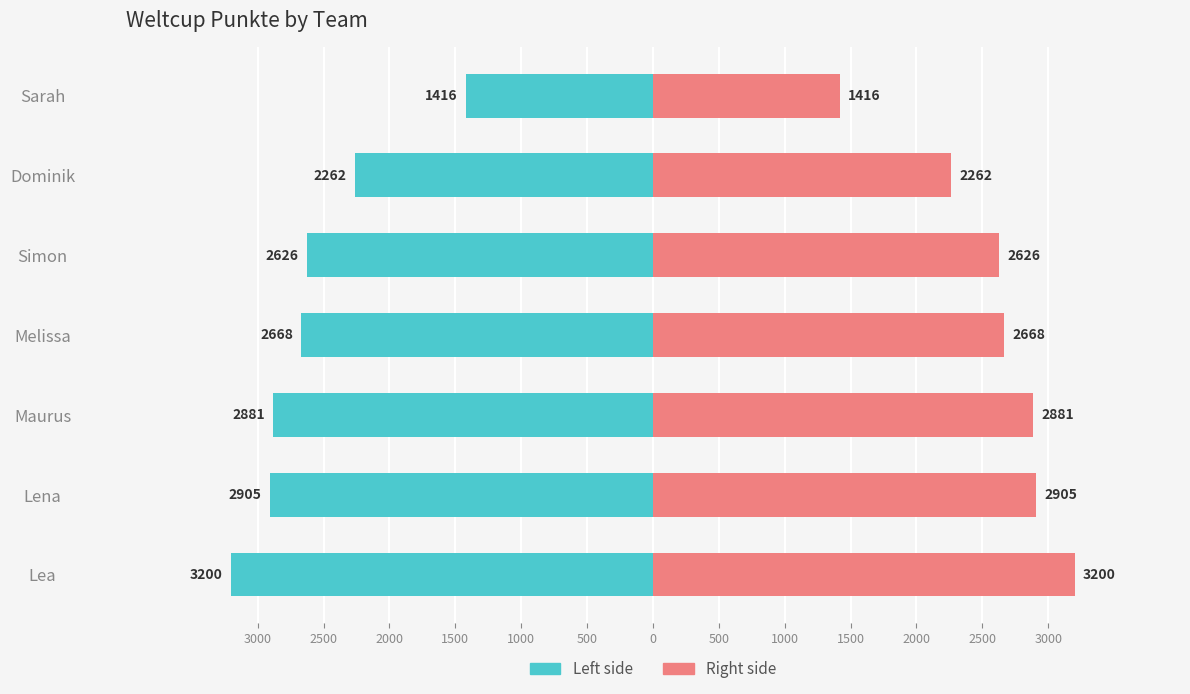

What is the value of the Weltcup Punkte bar at the 7th from the left?

-1416